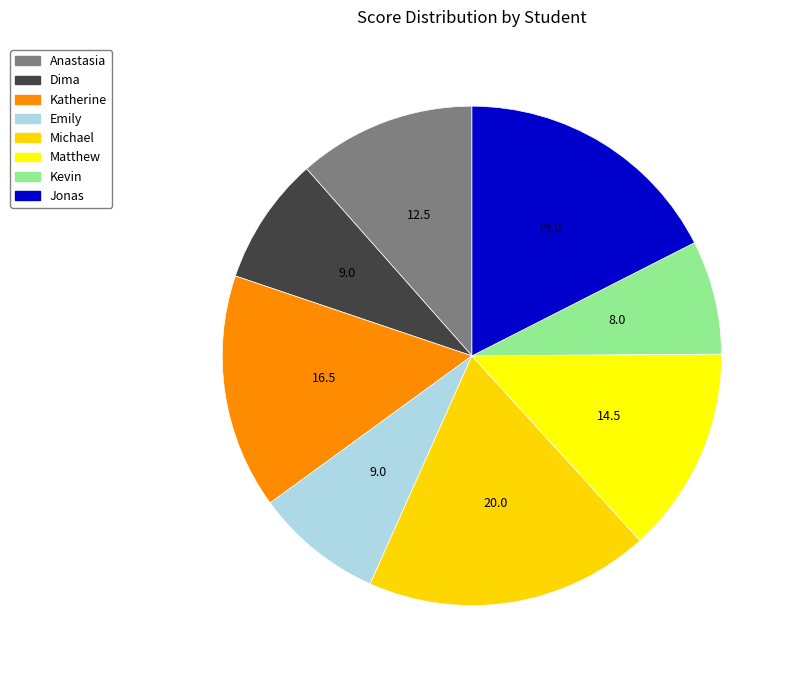

Does Michael represent more than half of the total?

No